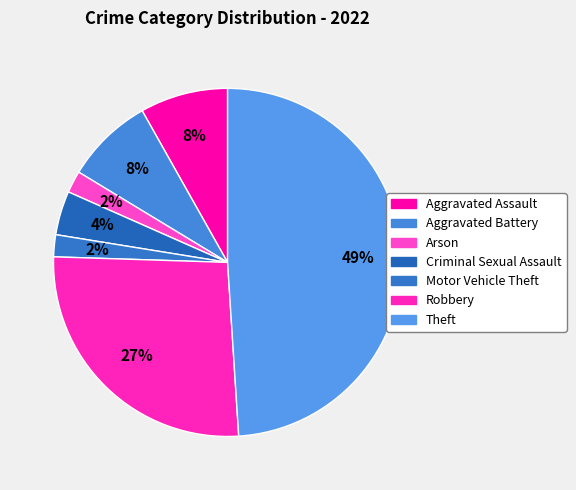

Does any single category account for the majority?

No